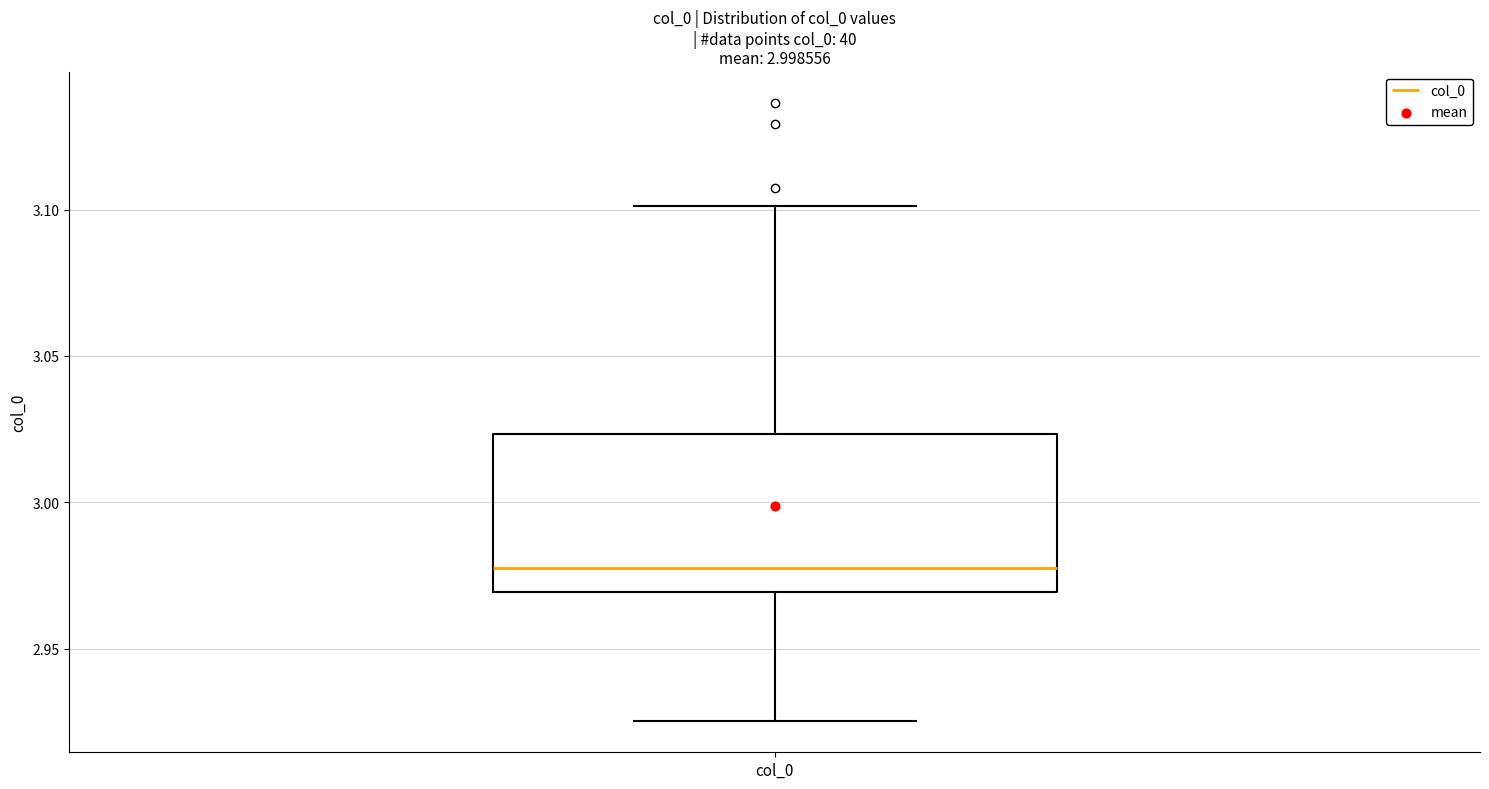

Transcribe this box plot: give where the median line is, the range the box spans, and where the two whiskers end, as read against the y-axis. The values are not printed on the chart, so give them approximately, as read against the axis.

median 2.975, box 2.970 to 3.025, whiskers 2.925 to 3.100